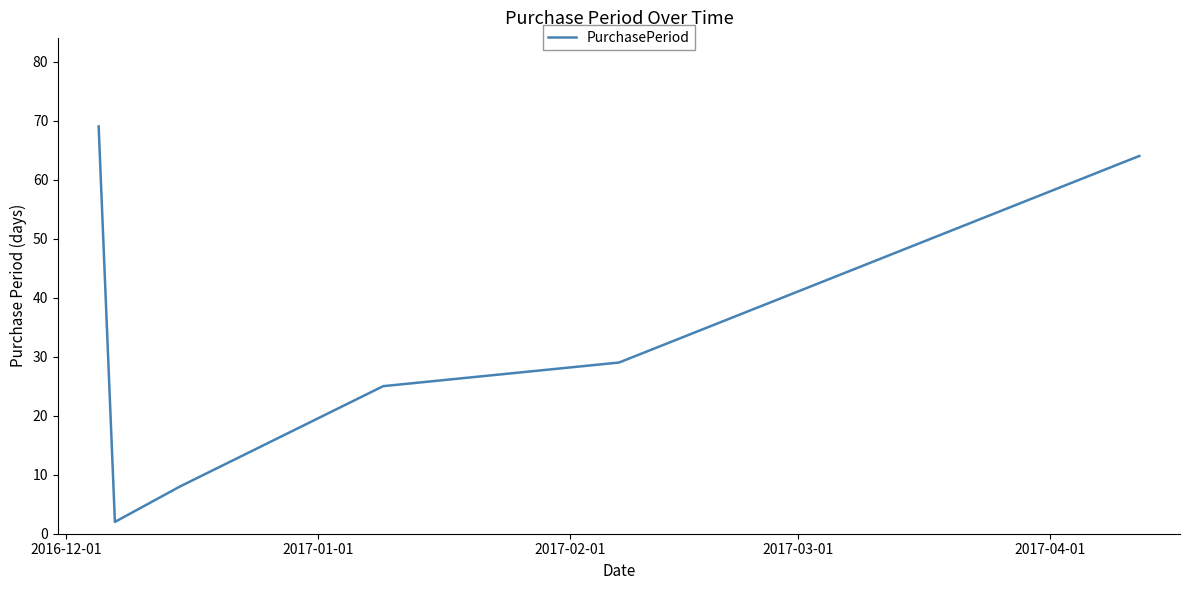

How many series are shown in this chart?

1